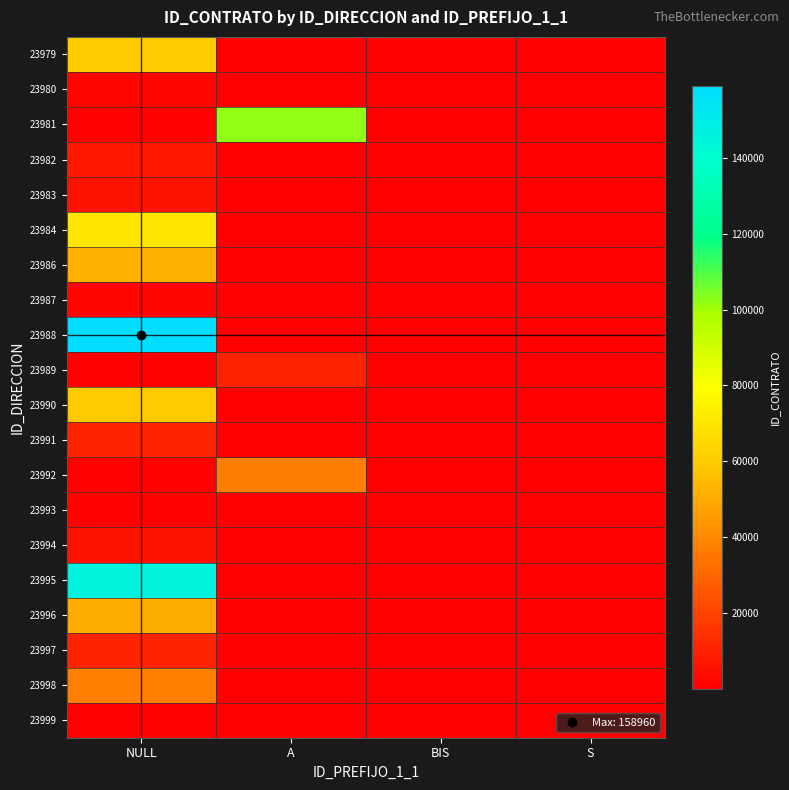

Between BIS and A, which is larger?

A